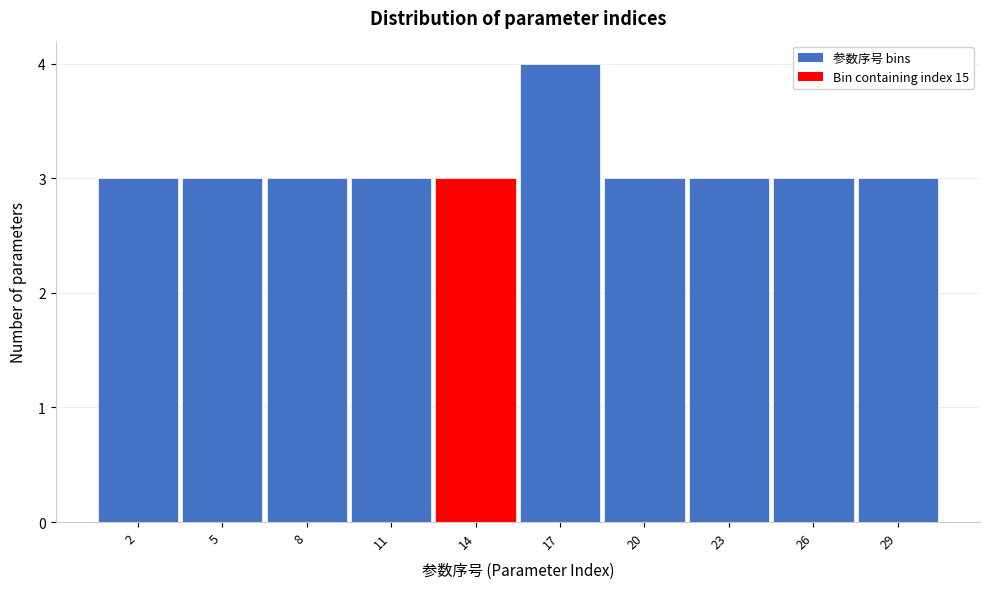

Reading left to right, extract all data points from this chart.

2=3	5=3	8=3	11=3	14=3	17=4	20=3	23=3	26=3	29=3